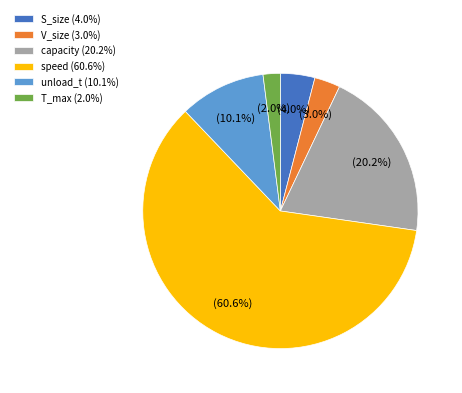

Which slice is the largest?

speed